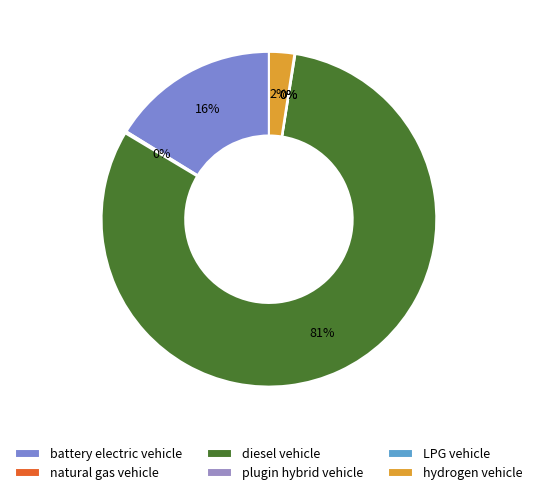

Rank the categories by value from highest to lowest.

diesel vehicle, battery electric vehicle, hydrogen vehicle, natural gas vehicle, plugin hybrid vehicle, LPG vehicle